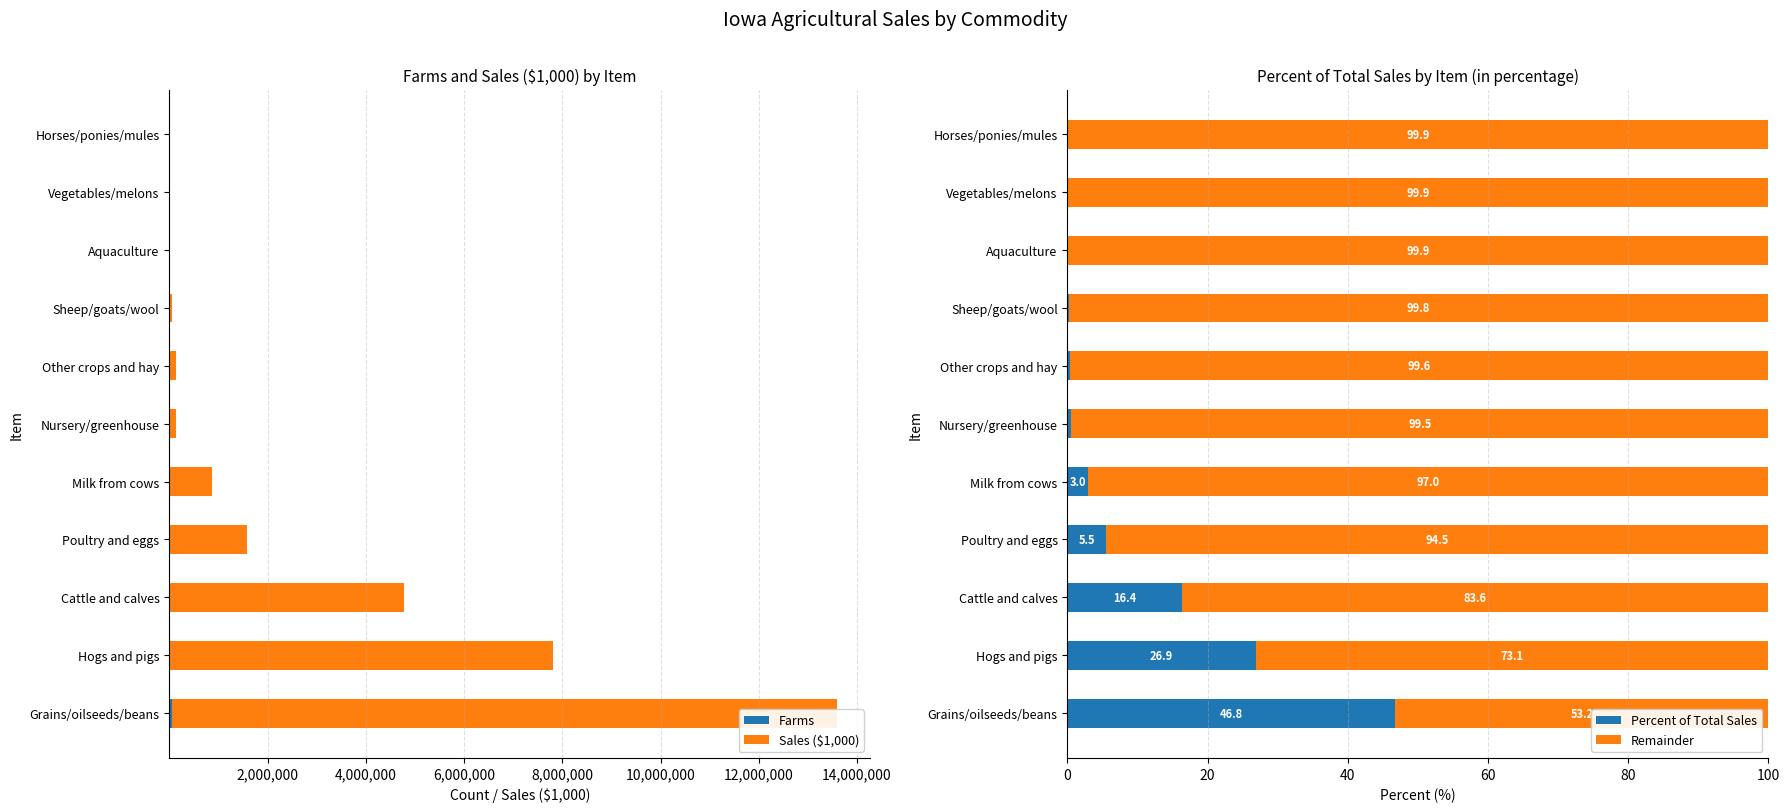

What is the minimum value shown in the chart?

0.1